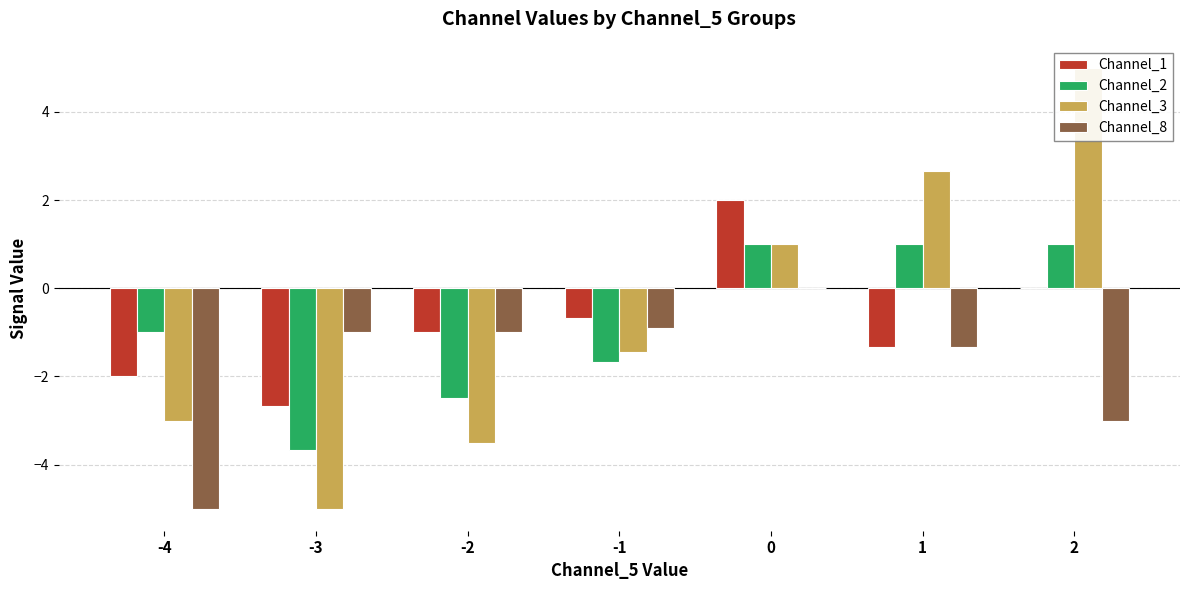

Reading left to right, transcribe all the data shown in this chart.

Channel_1: -4=-2.0	-3=-2.7	-2=-1.0	-1=-0.7	0=2.0	1=-1.3	2=0.0
Channel_2: -4=-1.0	-3=-3.7	-2=-2.5	-1=-1.7	0=1.0	1=1.0	2=1.0
Channel_3: -4=-3.0	-3=-5.0	-2=-3.5	-1=-1.4	0=1.0	1=2.7	2=5.0
Channel_8: -4=-5.0	-3=-1.0	-2=-1.0	-1=-0.9	0=0.0	1=-1.3	2=-3.0